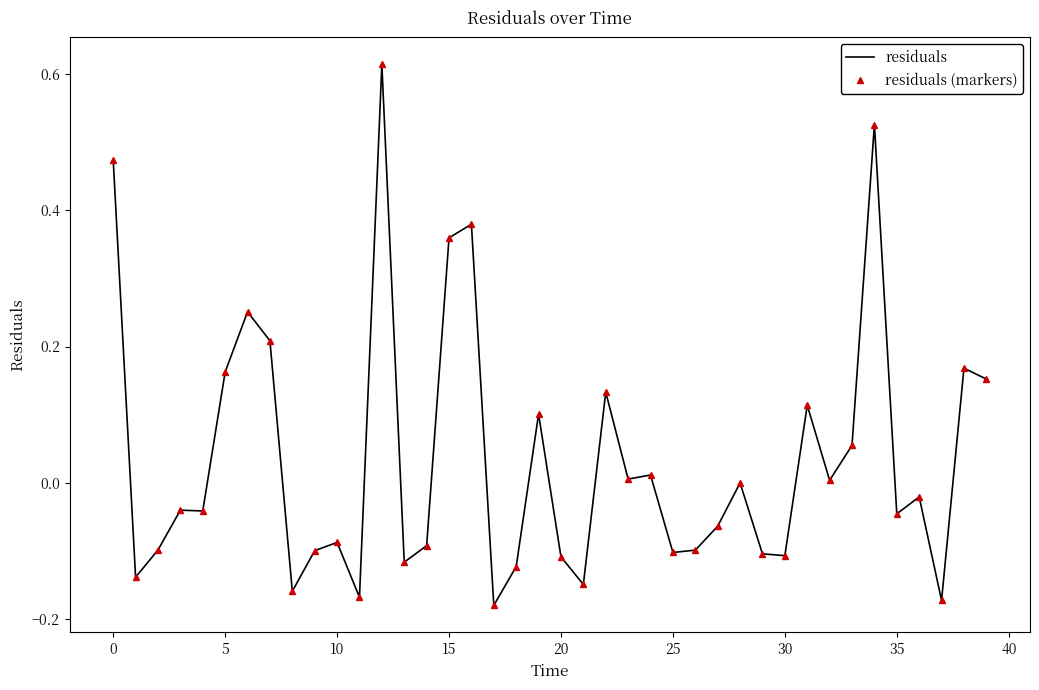

Is this an area chart (filled region under the line)?

No